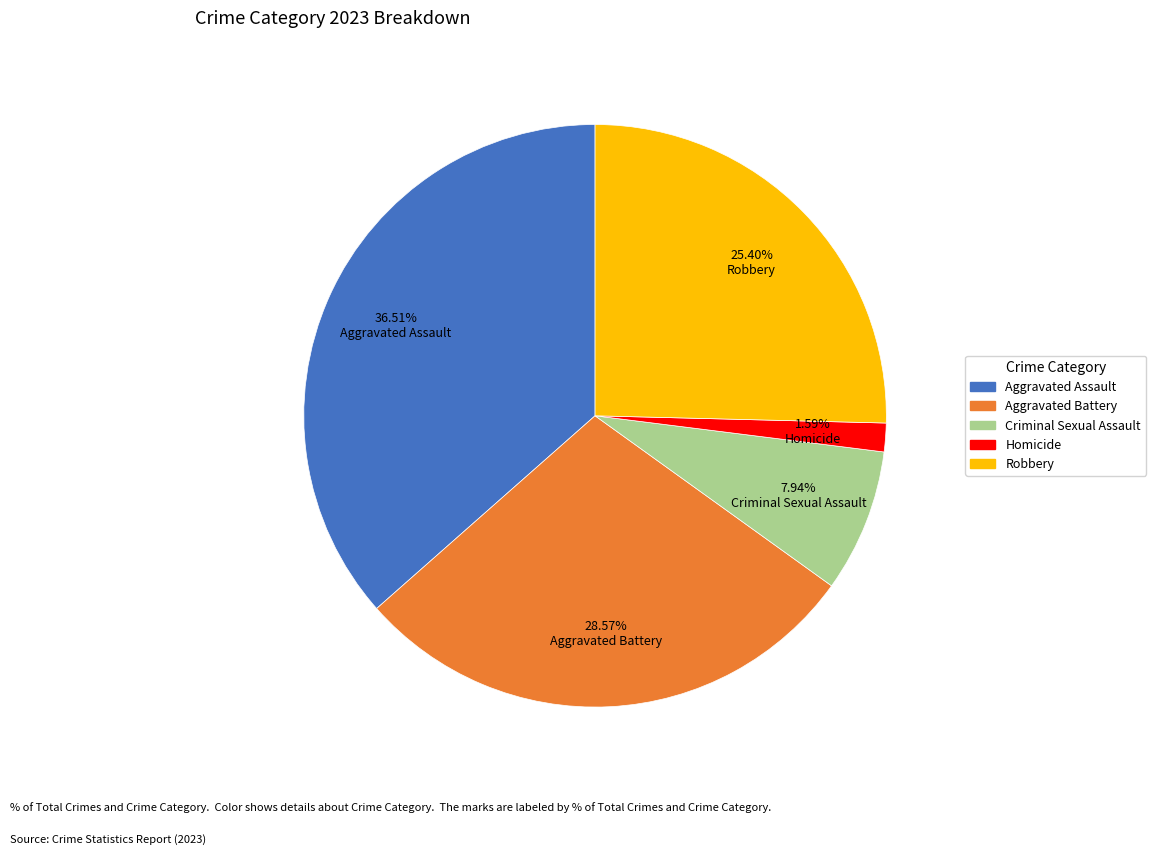

To the nearest percent, what percentage of the pie is Homicide?

2%